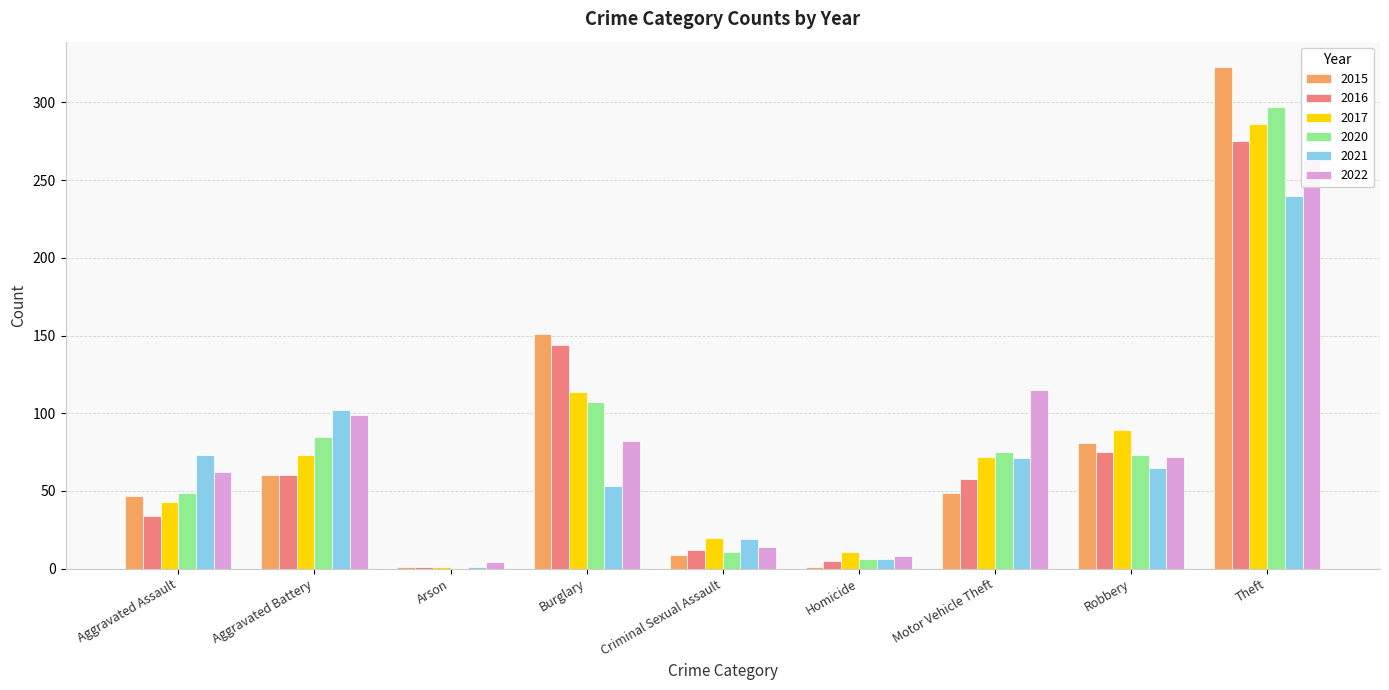

Reading right to left, list all the values displayed in this chart.

2015: 323	81	49	1	9	151	1	60	47
2016: 275	75	58	5	12	144	1	60	34
2017: 286	89	72	11	20	114	1	73	43
2020: 297	73	75	6	11	107	0	85	49
2021: 240	65	71	6	19	53	1	102	73
2022: 263	72	115	8	14	82	4	99	62